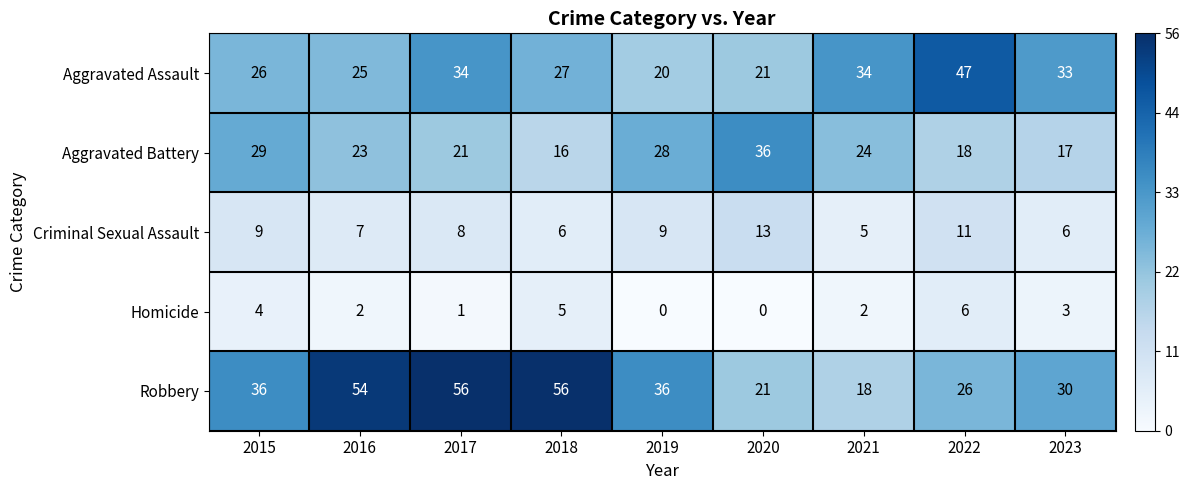

What is the maximum value shown in the chart?

56